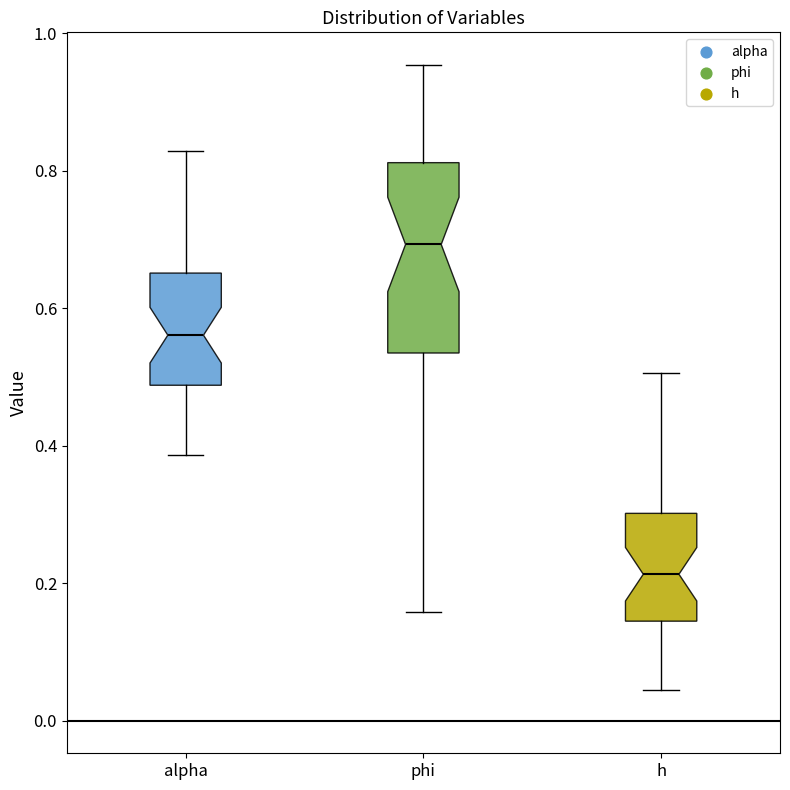

Where does the median line of the box for h sit on the y-axis? The values are not printed on the chart, so give them approximately, as read against the axis.

0.22